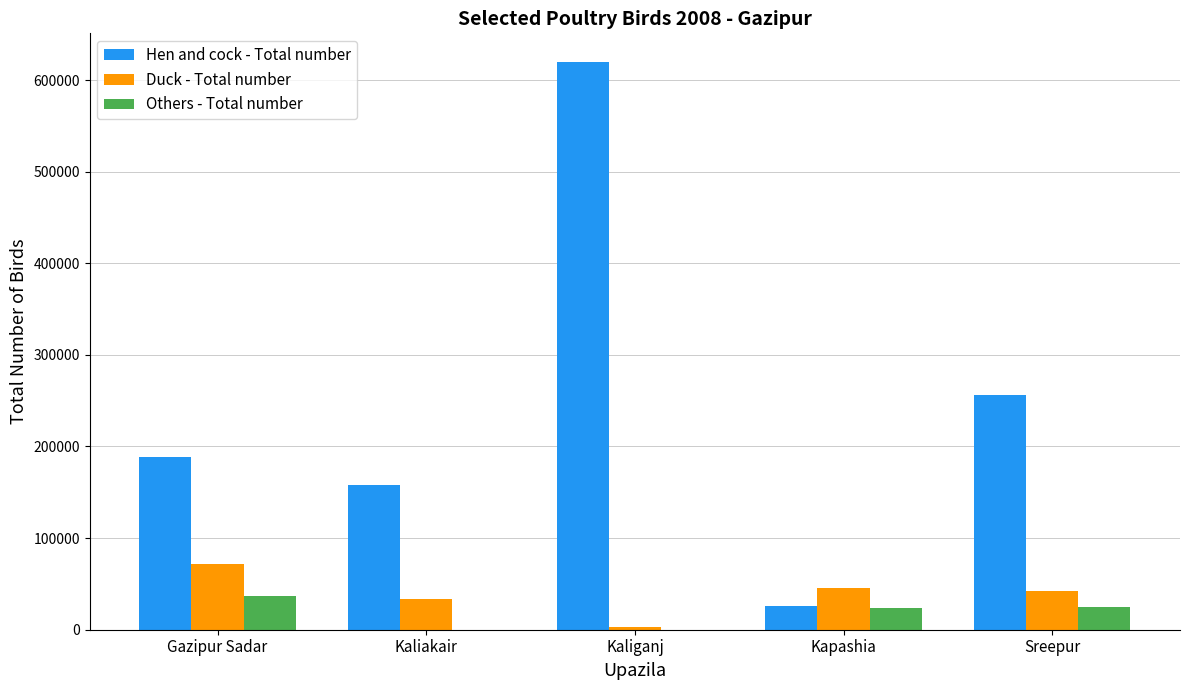

Which series has the largest total across all categories?

Hen and cock - Total number